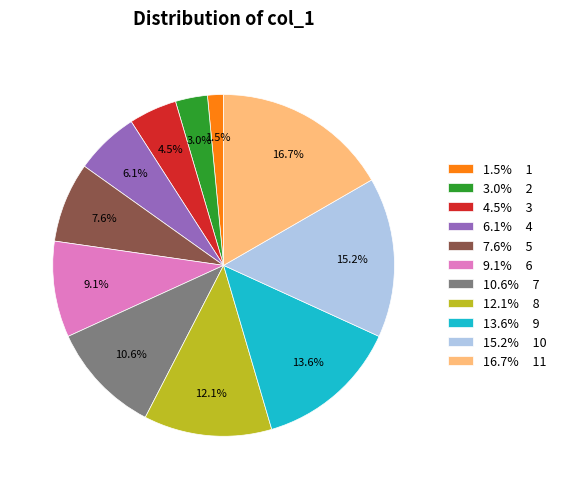

Rank the categories by value from lowest to highest.

1.5% 1, 3.0% 2, 4.5% 3, 6.1% 4, 7.6% 5, 9.1% 6, 10.6% 7, 12.1% 8, 13.6% 9, 15.2% 10, 16.7% 11